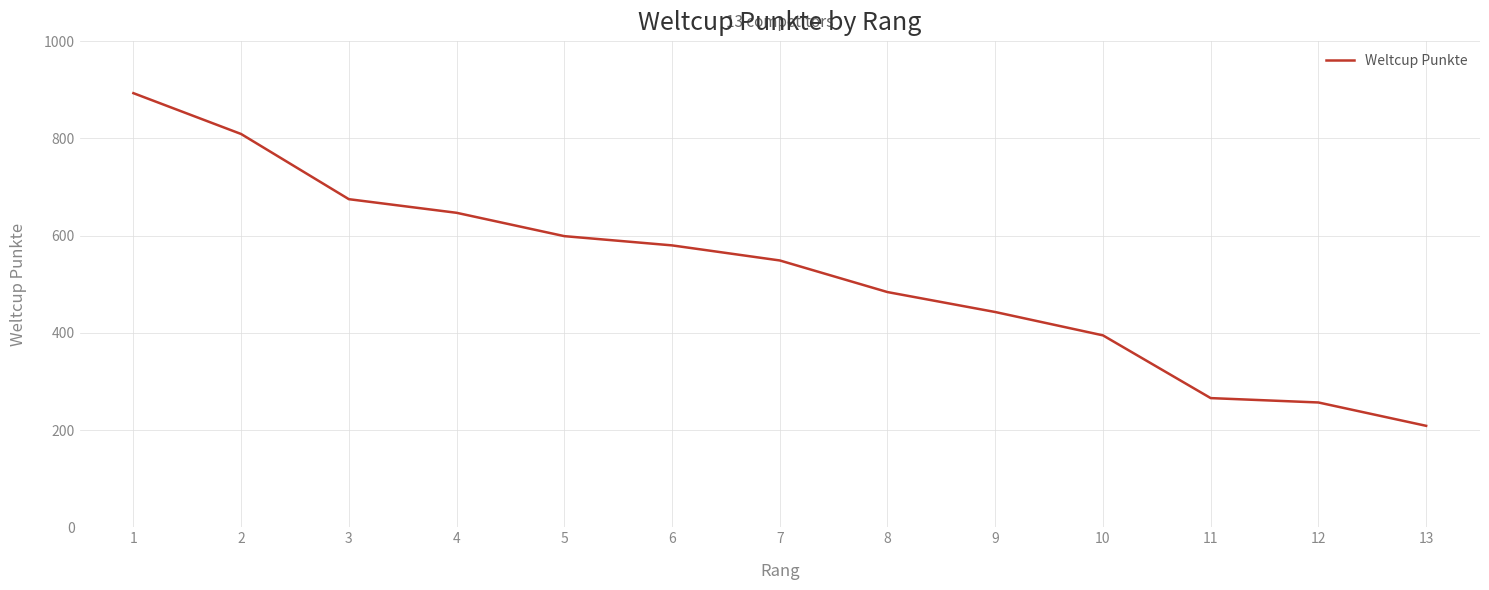

What is the greatest value displayed?

893